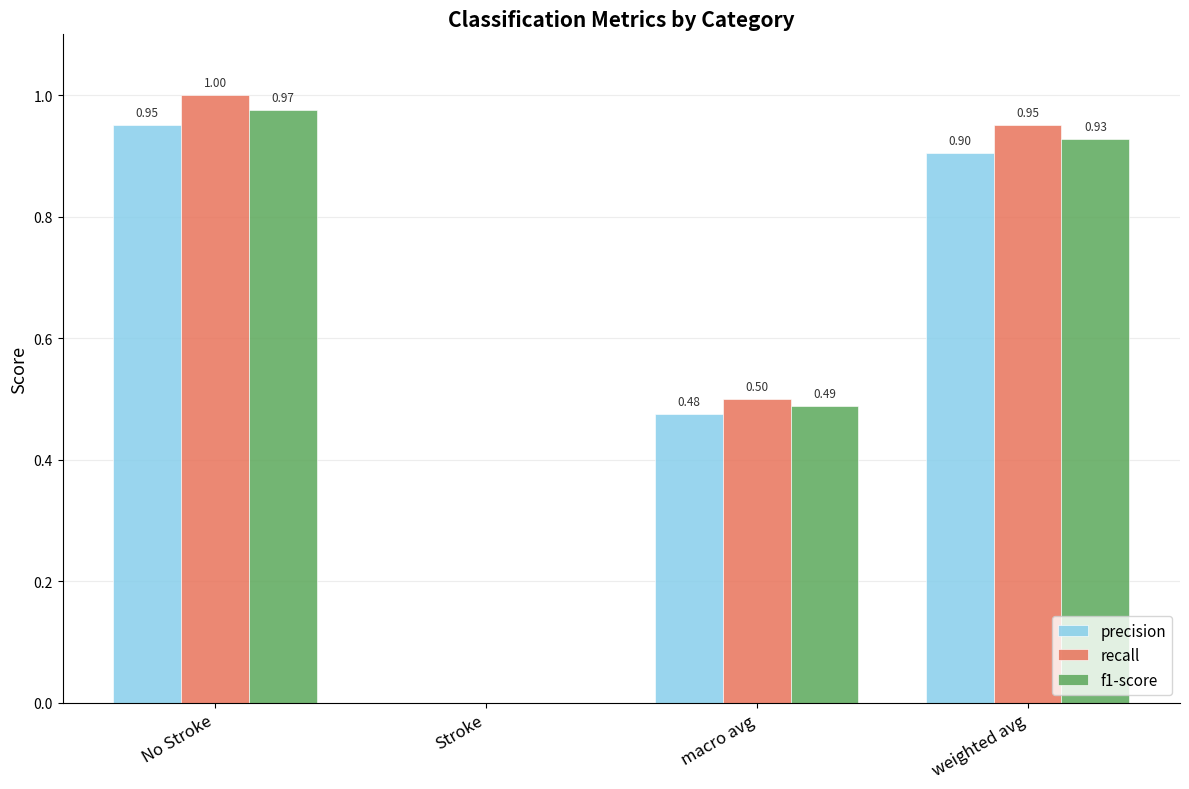

Which series changed the most between No Stroke and macro avg?

recall